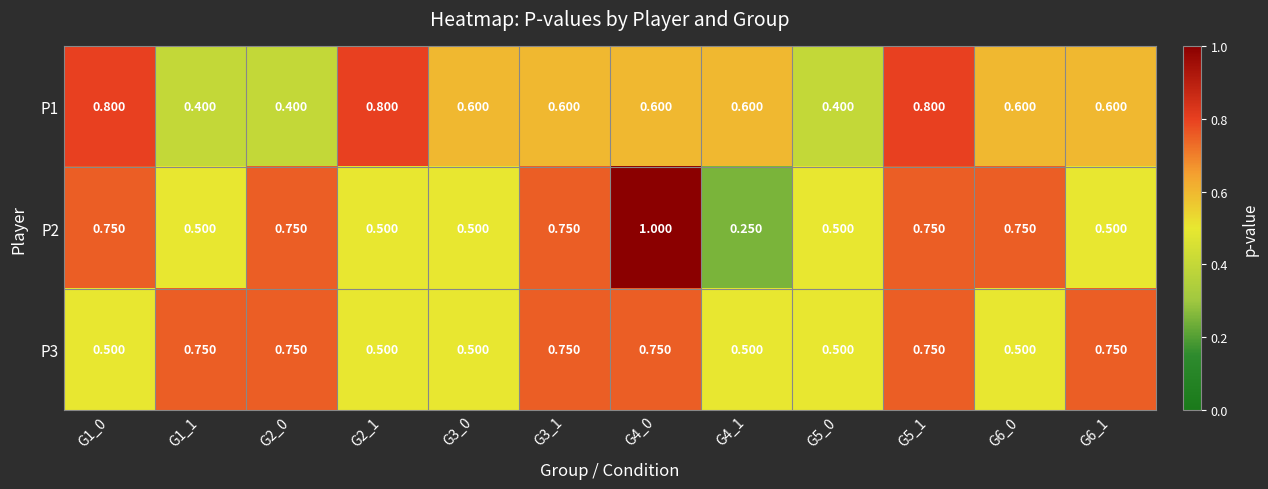

Is the value of P3 at G1_0 greater than the value of P1 at G3_1?

No